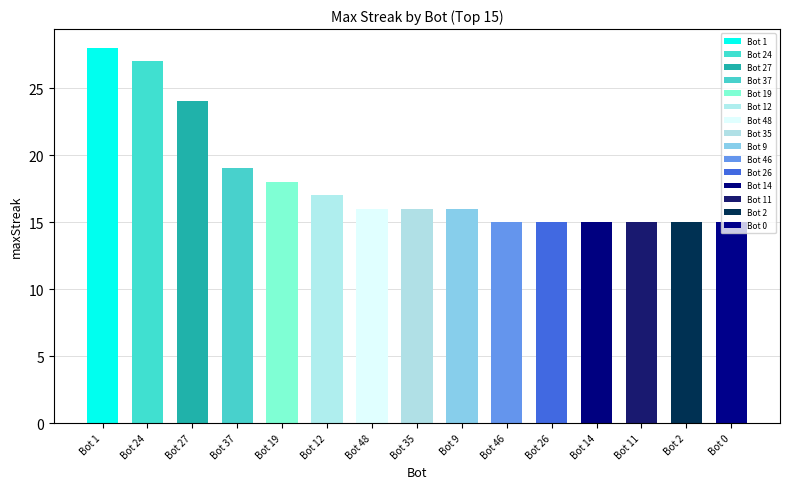

What value does the data have at Bot 24, to the nearest 5?

25